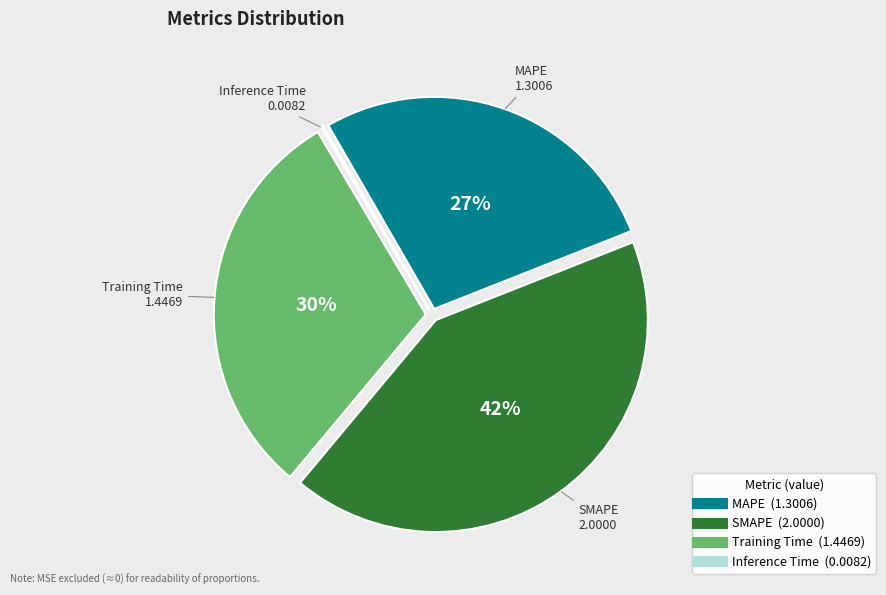

To the nearest percent, what is the average slice percentage?

25%